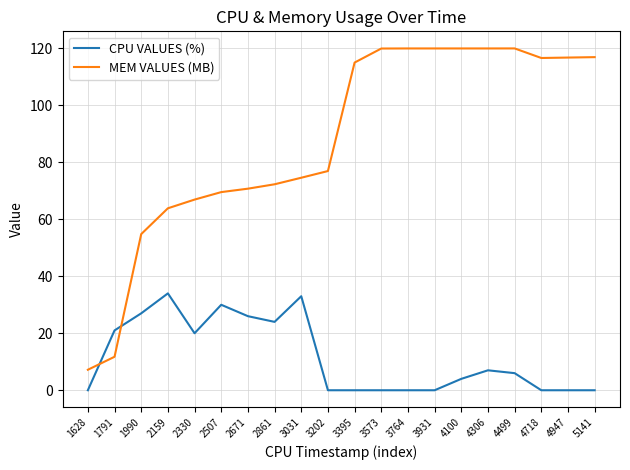

Rank the series at 4718 from highest to lowest value.

MEM VALUES (MB), CPU VALUES (%)